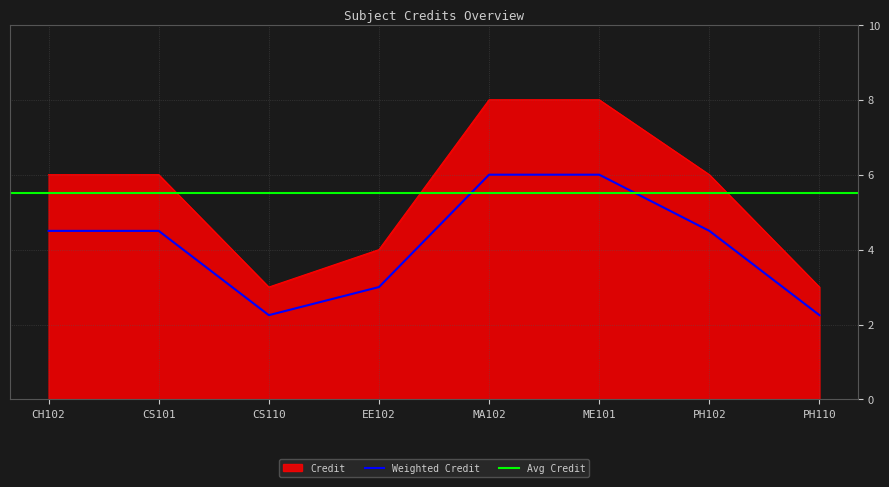

What is the sum of the values at ME101 and CS101?

14